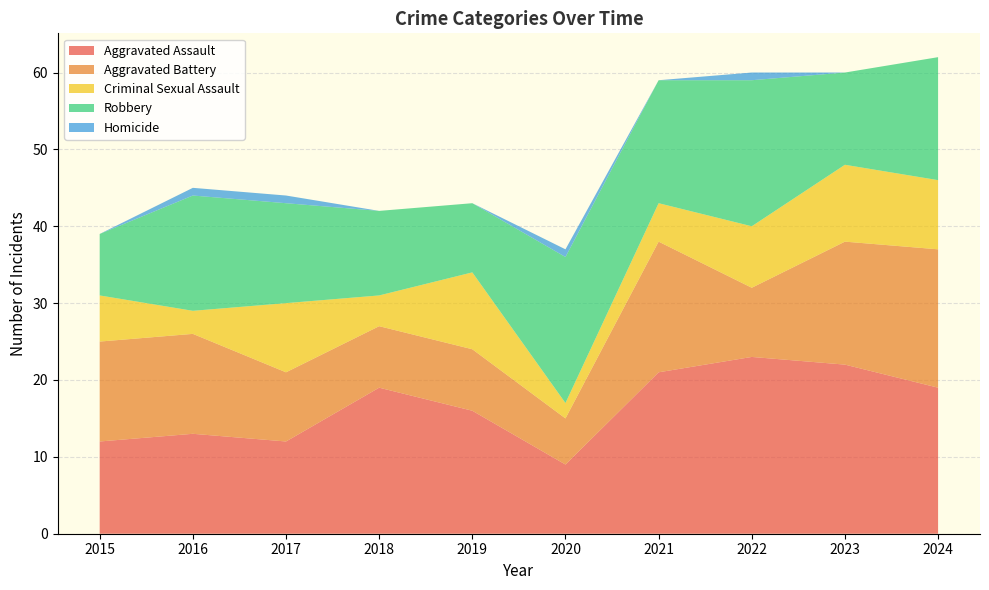

Reading left to right, what are all the values shown in this chart?

Aggravated Assault: 12	13	12	19	16	9	21	23	22	19
Aggravated Battery: 13	13	9	8	8	6	17	9	16	18
Criminal Sexual Assault: 6	3	9	4	10	2	5	8	10	9
Robbery: 8	15	13	11	9	19	16	19	12	16
Homicide: 0	1	1	0	0	1	0	1	0	0